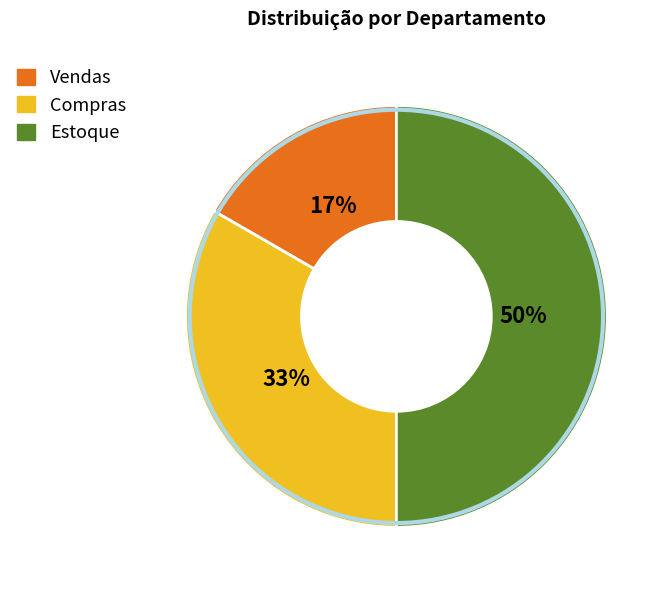

Does Compras account for over 50% of the chart?

No